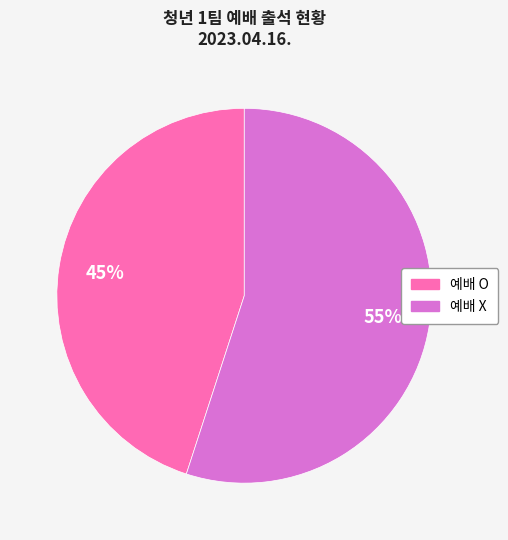

Does any single category account for the majority?

Yes